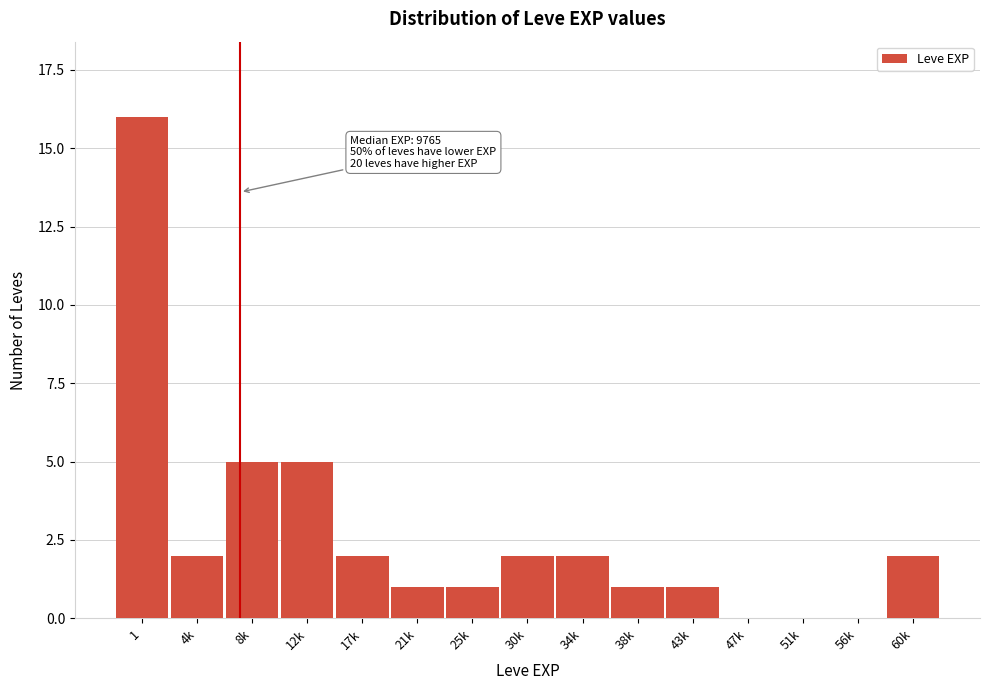

Reading right to left, list all the values displayed in this chart.

60k=2	56k=0	51k=0	47k=0	43k=1	38k=1	34k=2	30k=2	25k=1	21k=1	17k=2	12k=5	8k=5	4k=2	1=16